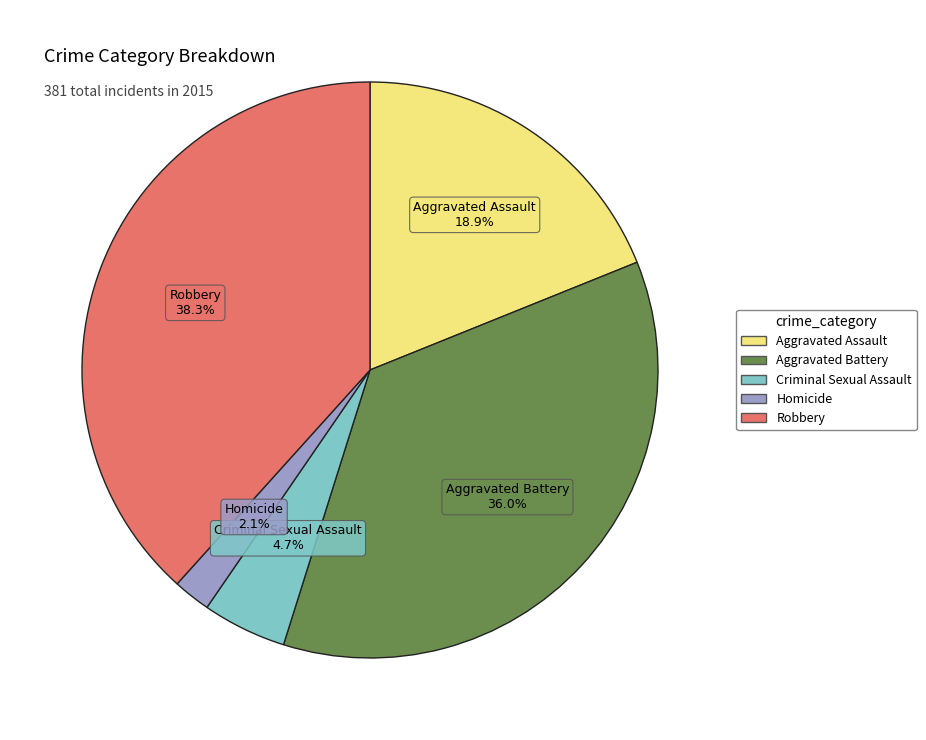

What is the ratio of the value at Aggravated Assault to the value at Aggravated Battery?

0.5